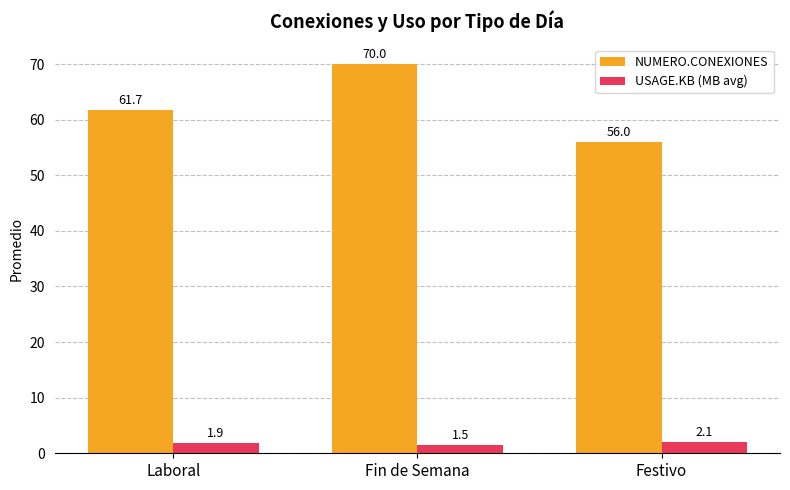

Reading left to right, what are all the values shown in this chart?

NUMERO.CONEXIONES: Laboral=61.7	Fin de Semana=70.0	Festivo=56.0
USAGE.KB (MB avg): Laboral=1.9	Fin de Semana=1.5	Festivo=2.1